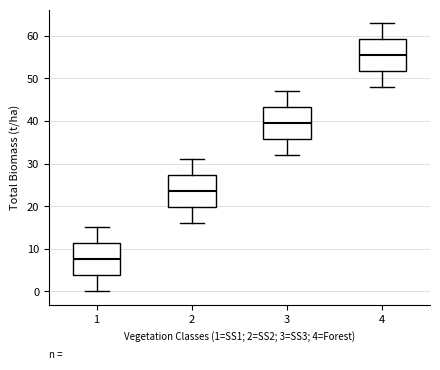

Reading left to right, read every box against the y-axis: the position of its median line, the range the box covers, and the ends of its whiskers. The values are not printed on the chart, so give them approximately, as read against the axis.

1: median 8, box 4 to 11, whiskers 0 to 15
2: median 24, box 20 to 27, whiskers 16 to 31
3: median 40, box 36 to 43, whiskers 32 to 47
4: median 56, box 52 to 59, whiskers 48 to 63